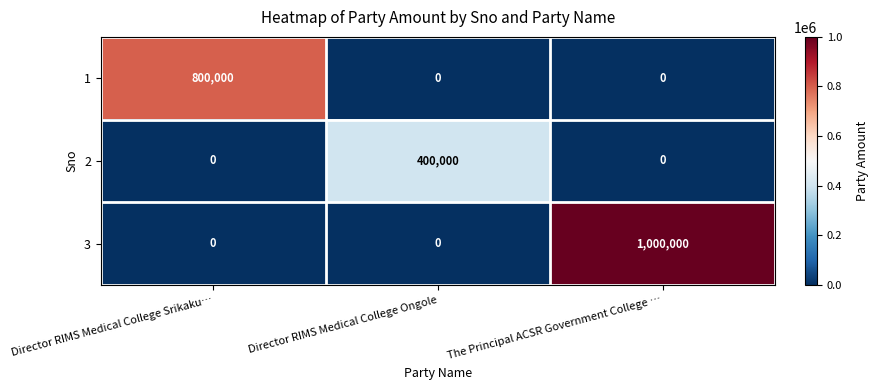

Between Director RIMS Medical College Srikaku… and The Principal ACSR Government College …, which series saw the biggest shift?

3